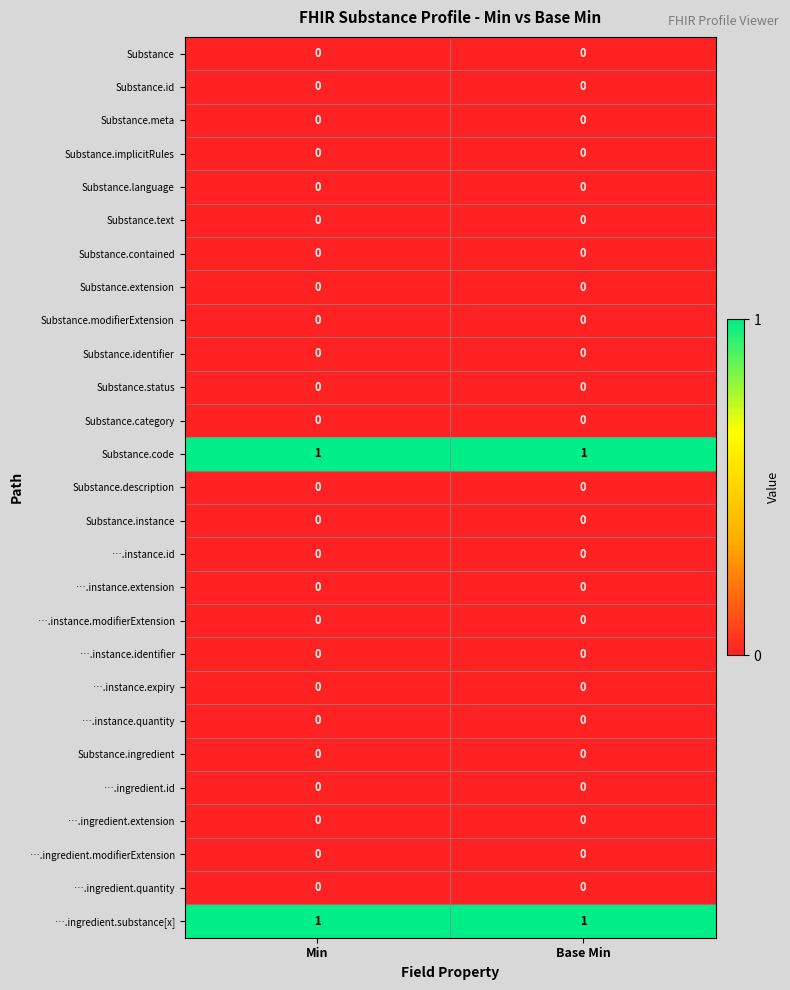

Is it true that Substance.category equals 0 at Min?

True